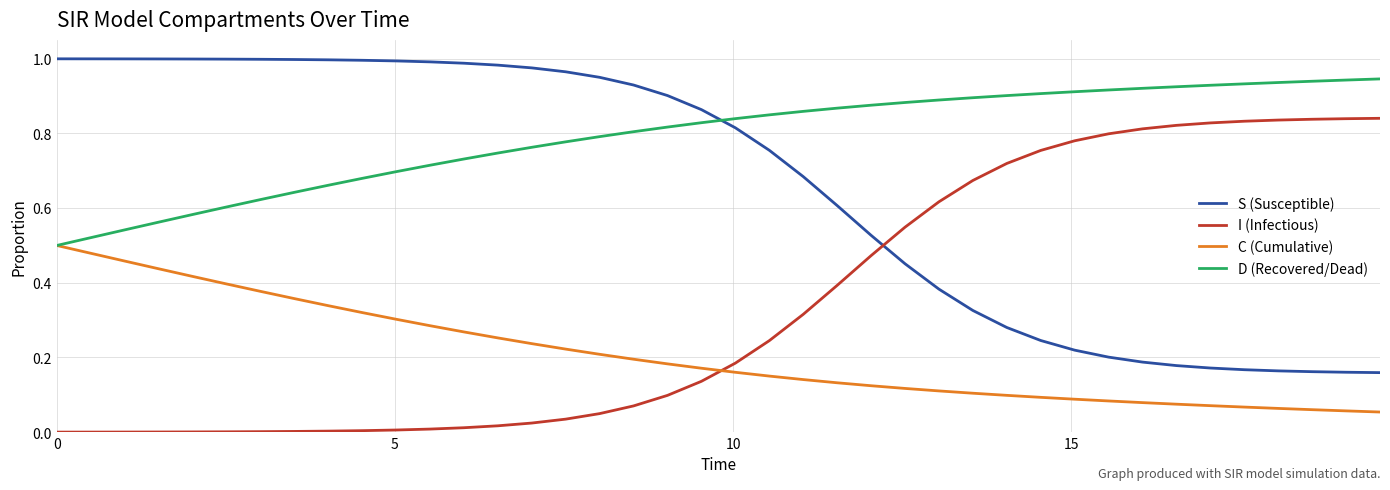

At how many categories does at least one series exceed 0?

40